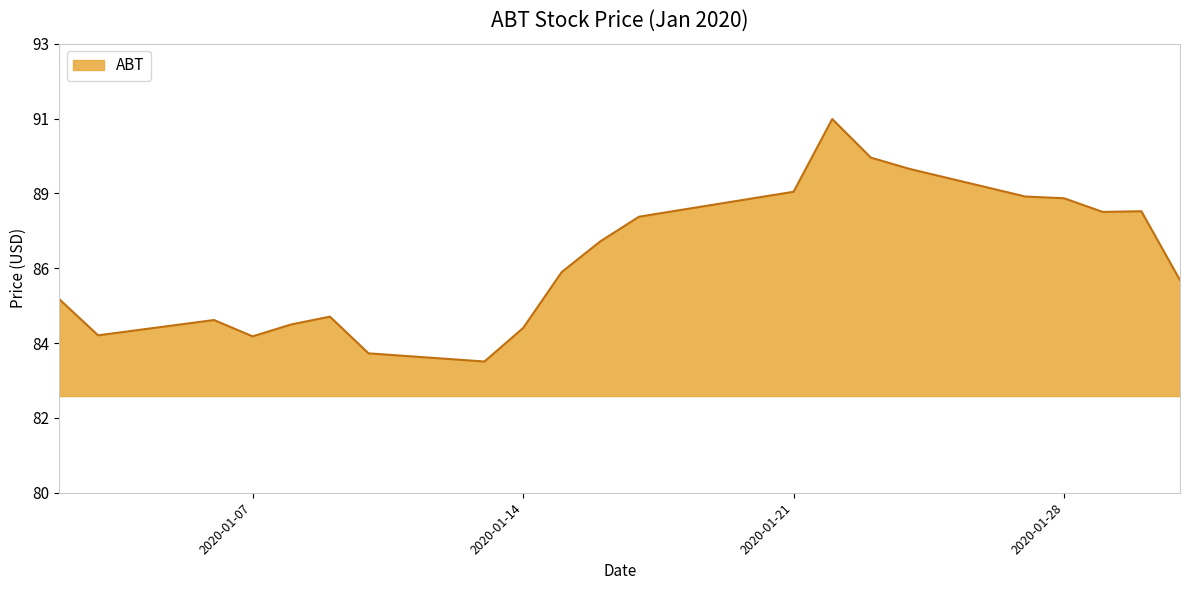

Does the chart display data point markers on the line(s)?

No